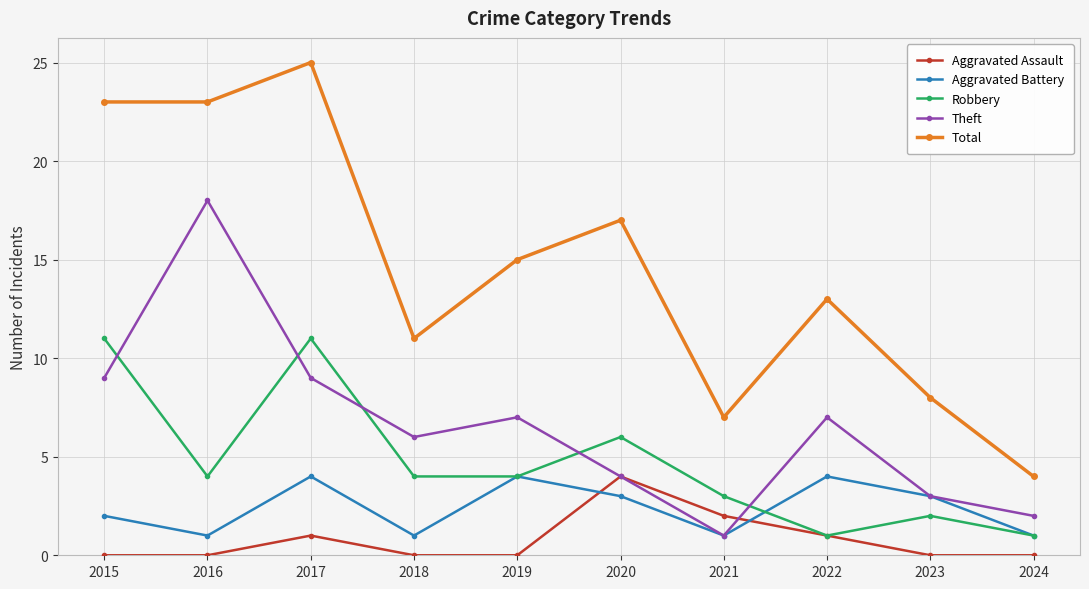

Count the number of categories in the chart.

10